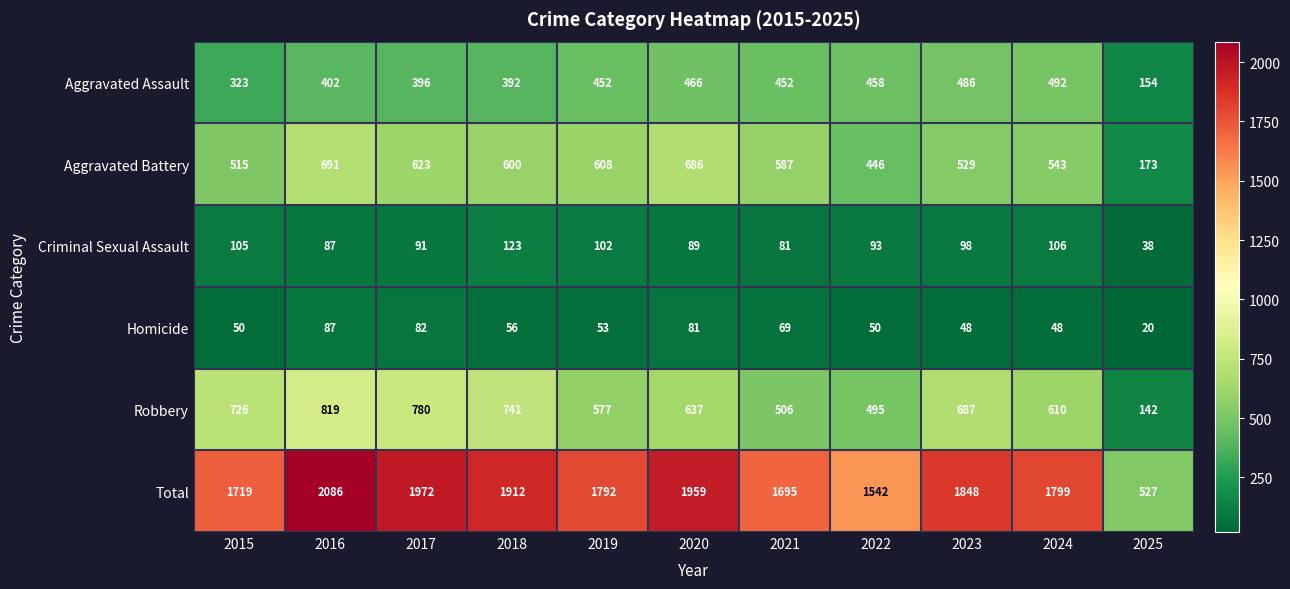

What is the sum of all Aggravated Battery values?

6001